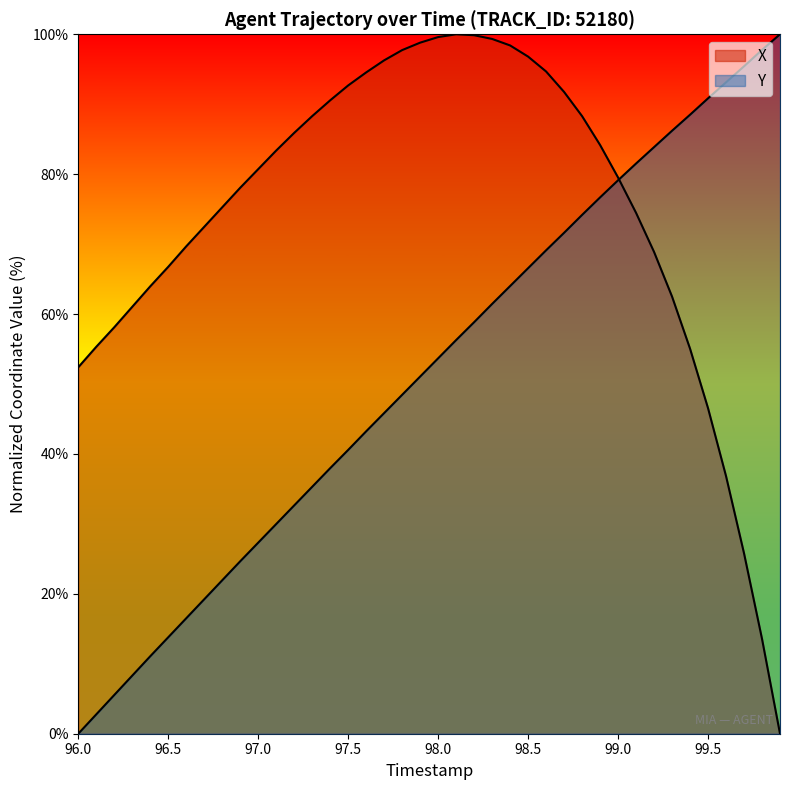

Rank the series by their average value, from lowest to highest.

Y, X